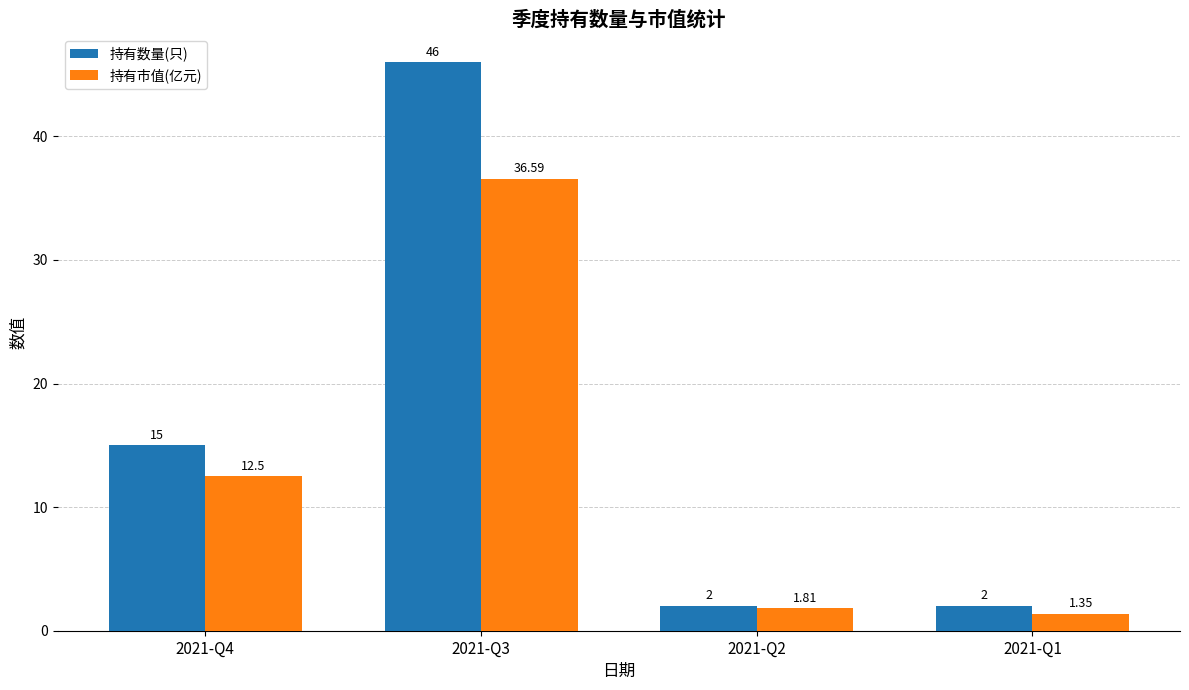

Is the value of 持有市值(亿元) at 2021-Q4 greater than the value of 持有数量(只) at 2021-Q4?

No